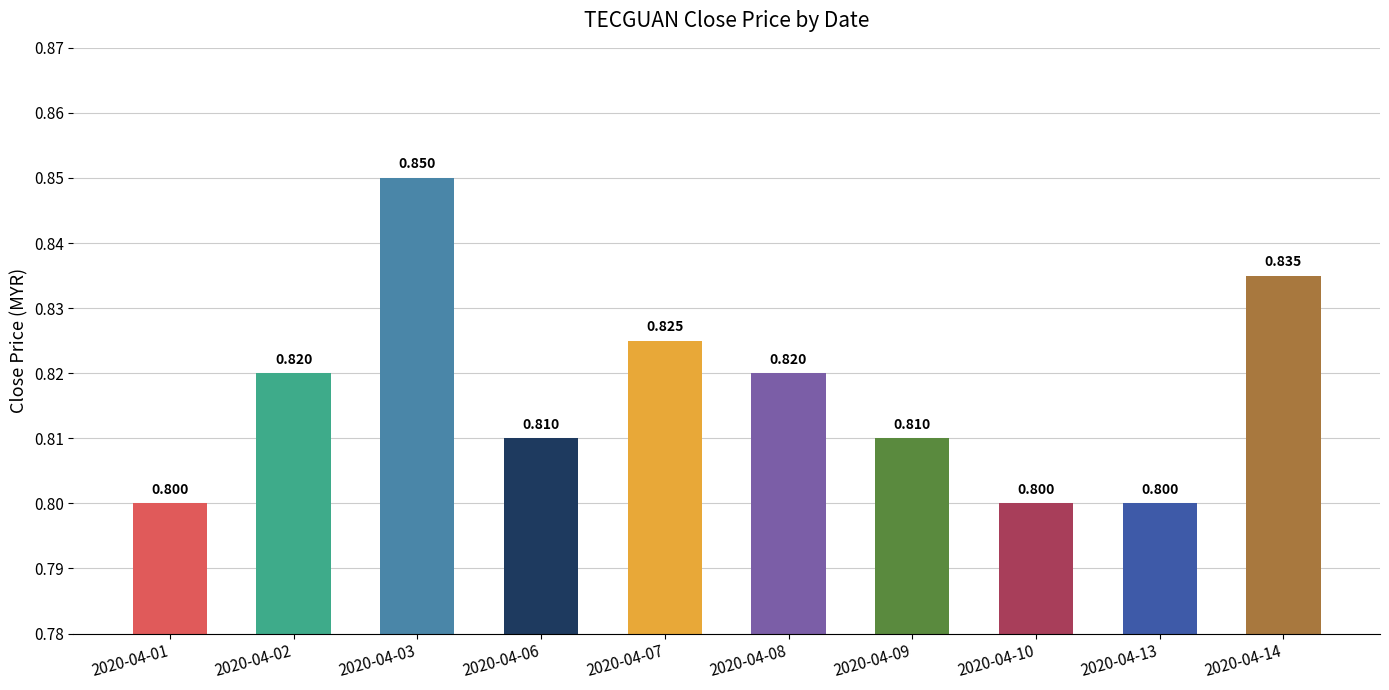

What is the value of the 7th bar from the left?

0.8